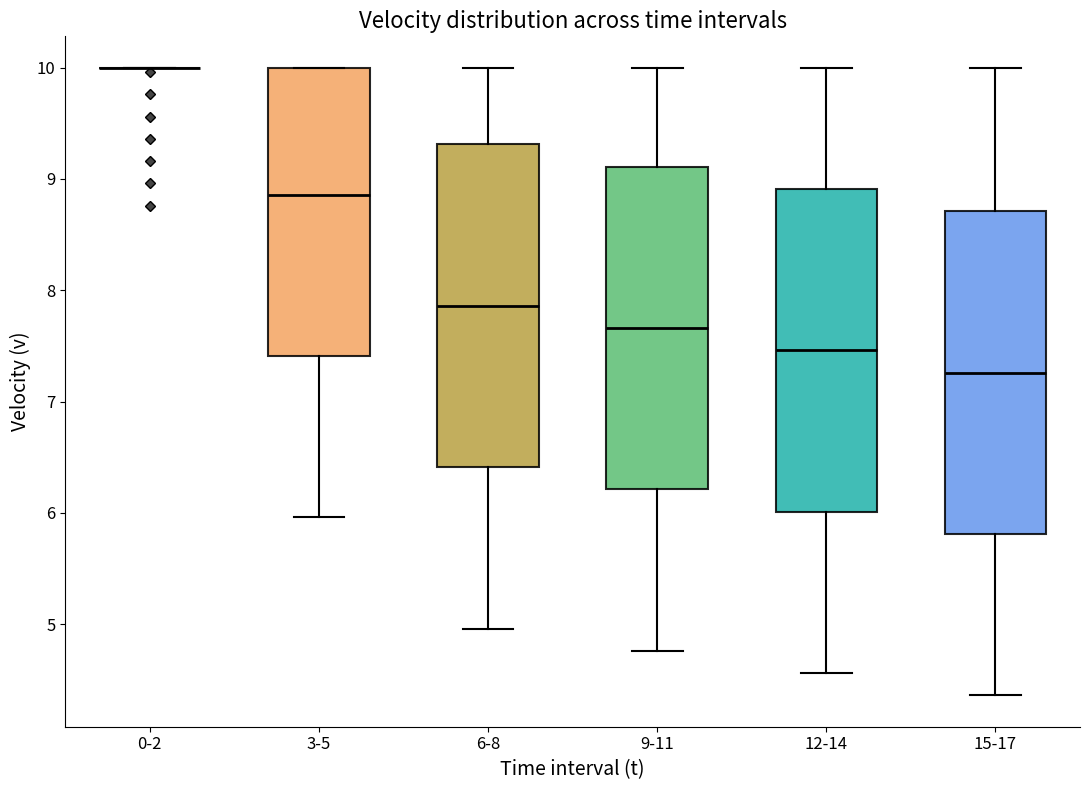

Reading left to right, transcribe this box plot: for each box, give where its median line is, the range the box spans, and where its two whiskers end, as read against the y-axis. The values are not printed on the chart, so give them approximately, as read against the axis.

0-2: box collapsed to a line at 10.0, whiskers 10.0 to 10.0
3-5: median 8.9, box 7.4 to 10.0, whiskers 6.0 to 10.0
6-8: median 7.9, box 6.4 to 9.3, whiskers 5.0 to 10.0
9-11: median 7.7, box 6.2 to 9.1, whiskers 4.8 to 10.0
12-14: median 7.5, box 6.0 to 8.9, whiskers 4.6 to 10.0
15-17: median 7.3, box 5.8 to 8.7, whiskers 4.4 to 10.0